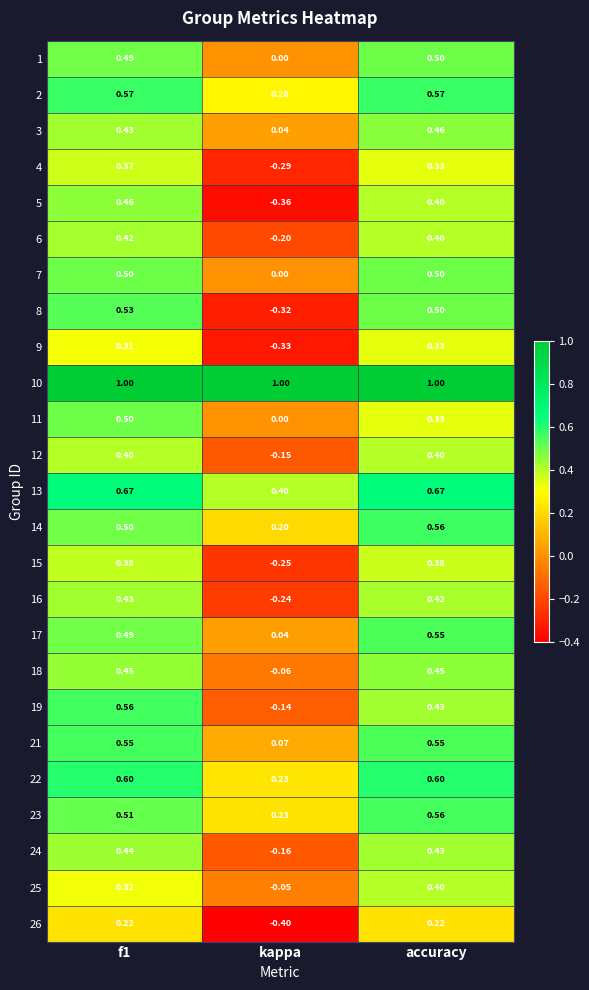

Which category has the lowest value in the 12 series?

kappa